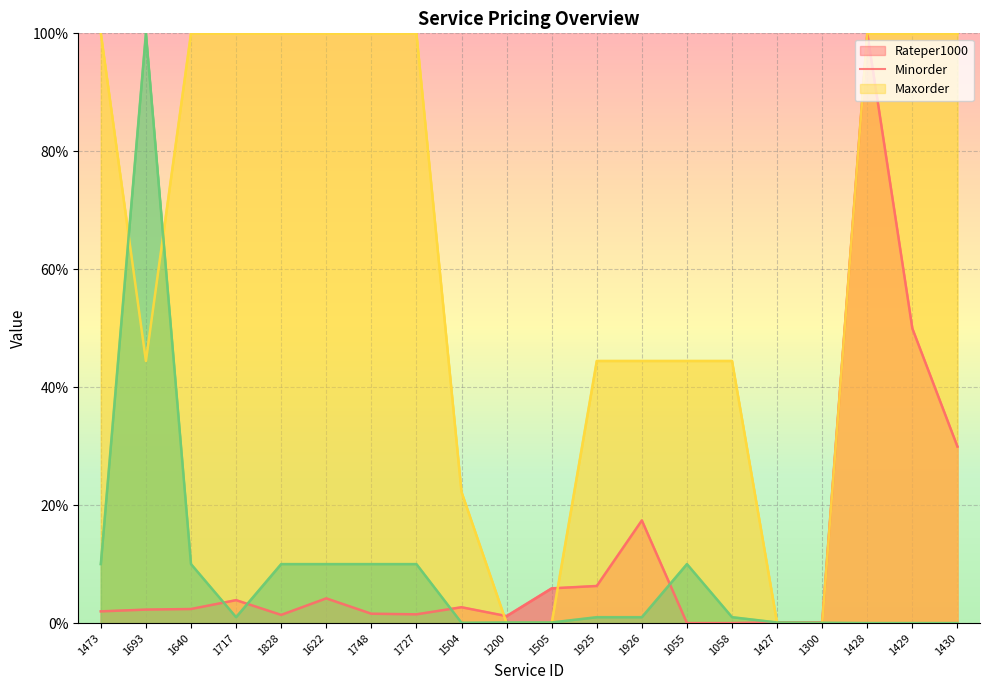

What is the sum of the Minorder values at 1717 and 1828?

200.0